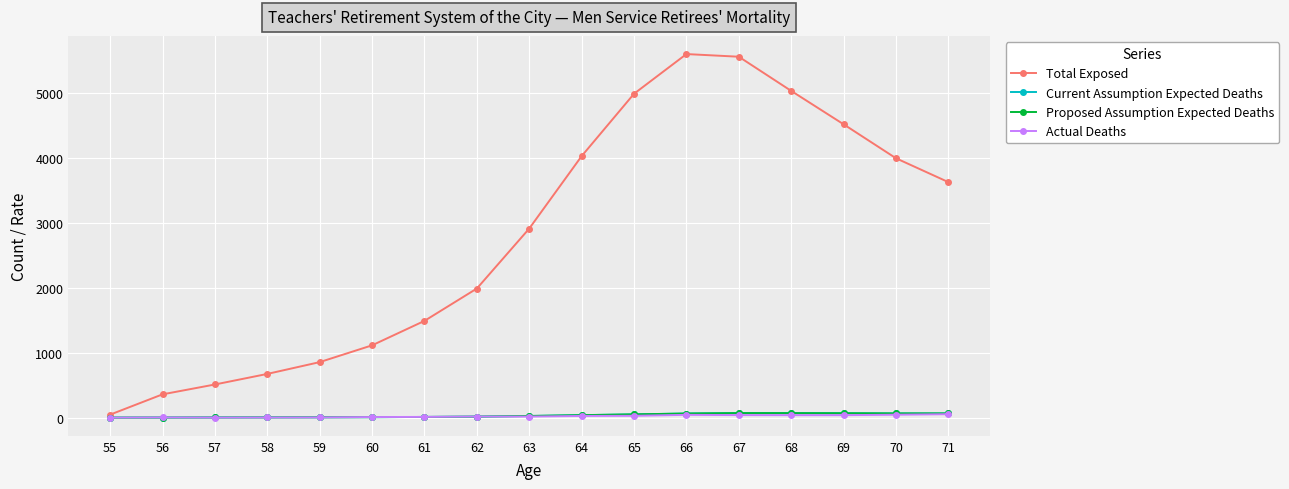

At how many categories does at least one series exceed 4457?

5